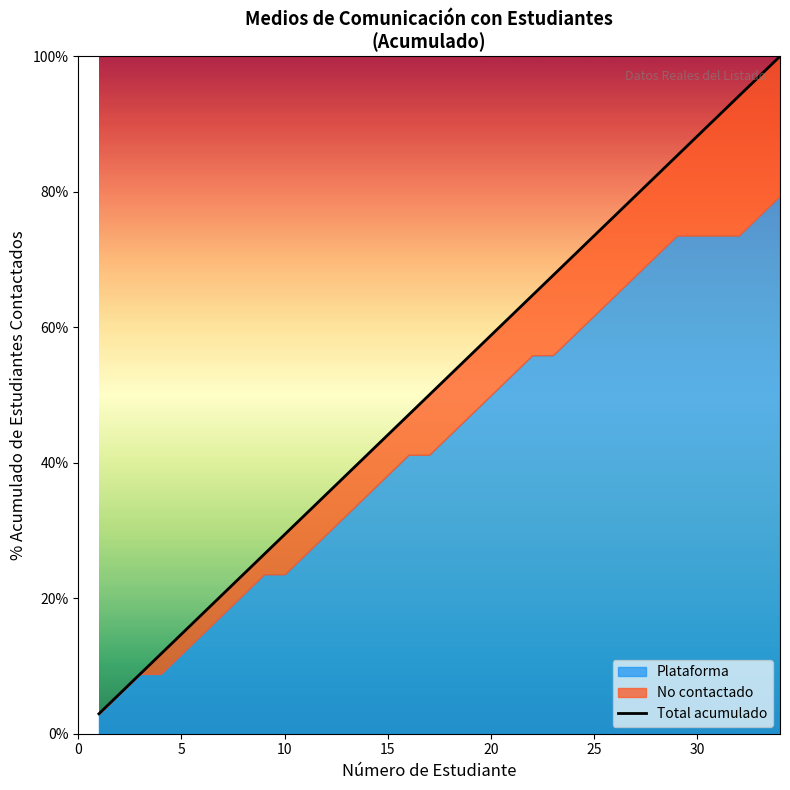

How many lines are shown in the chart?

1